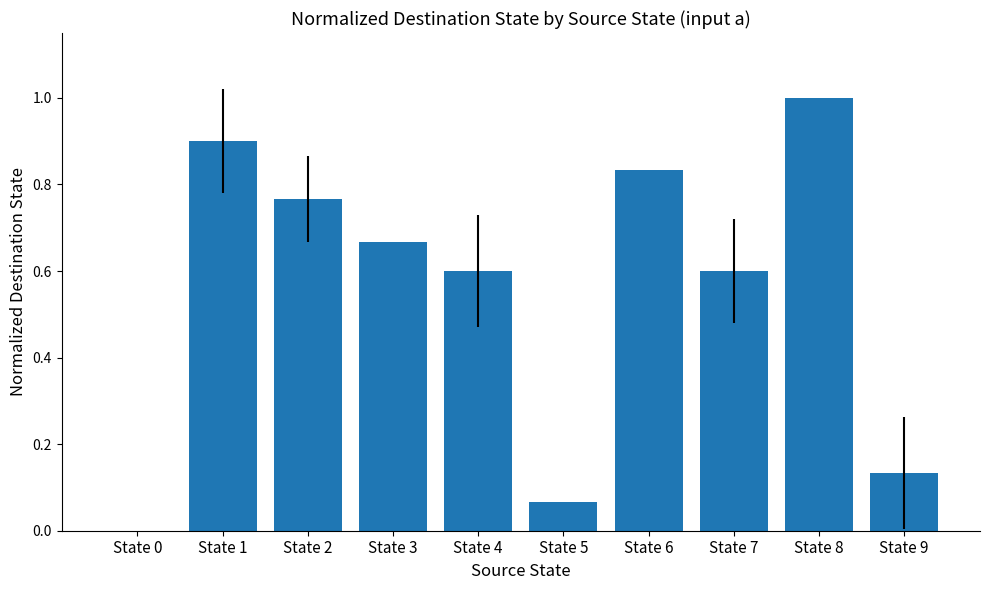

True or false: the data shows 0.4 at State 3.

False